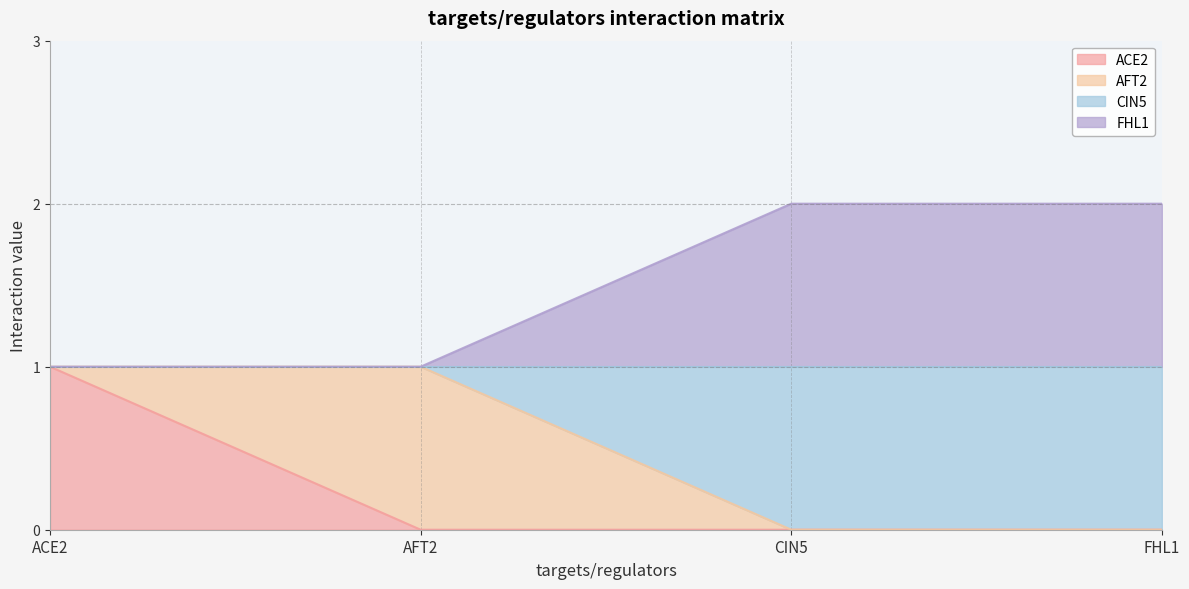

True or false: CIN5 and ACE2 cross at least once.

False